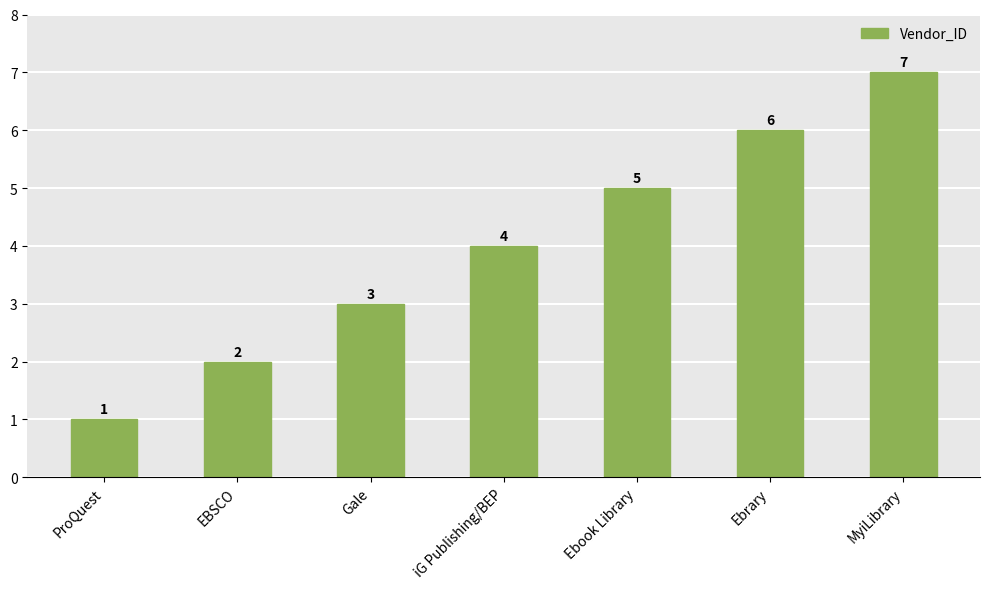

What is the sum of all values?

28